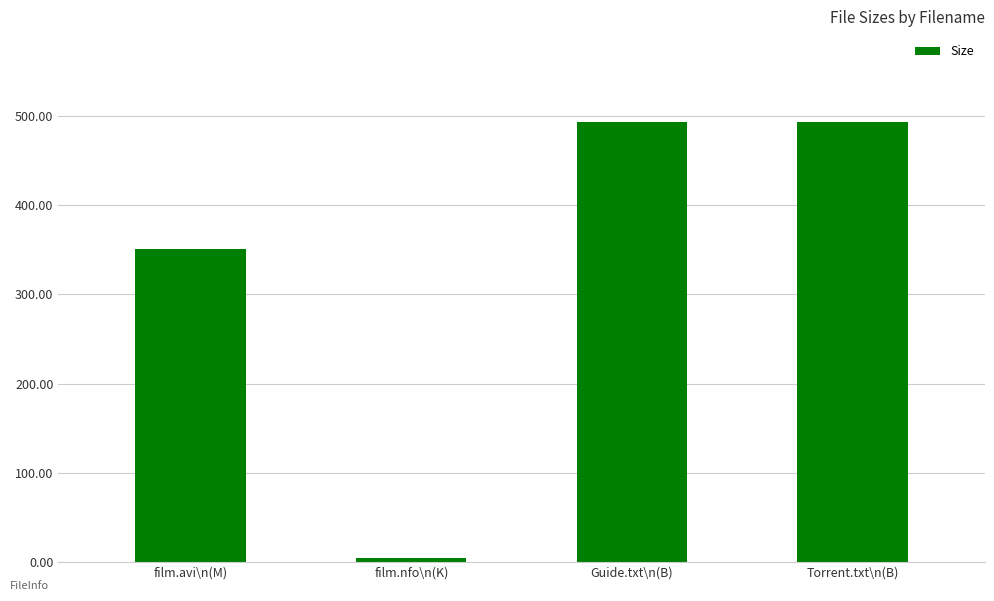

How many bars are there in total?

4